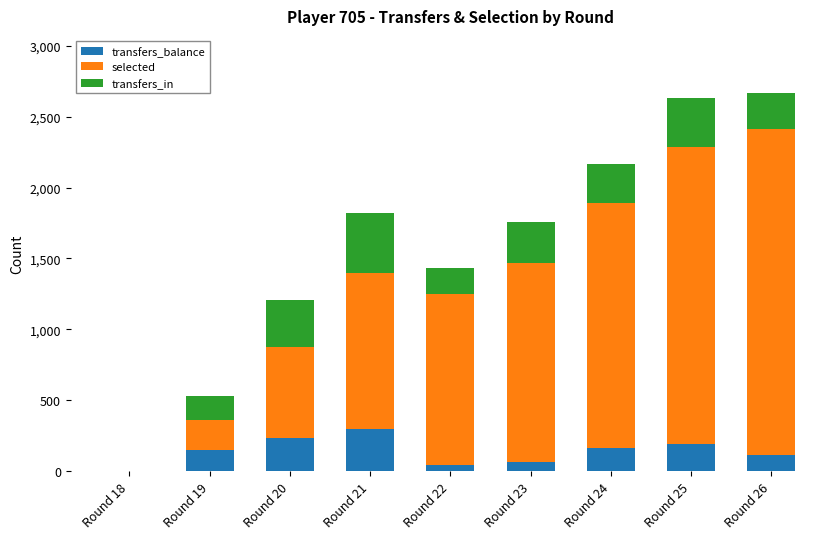

How many values in transfers_balance are above zero?

8